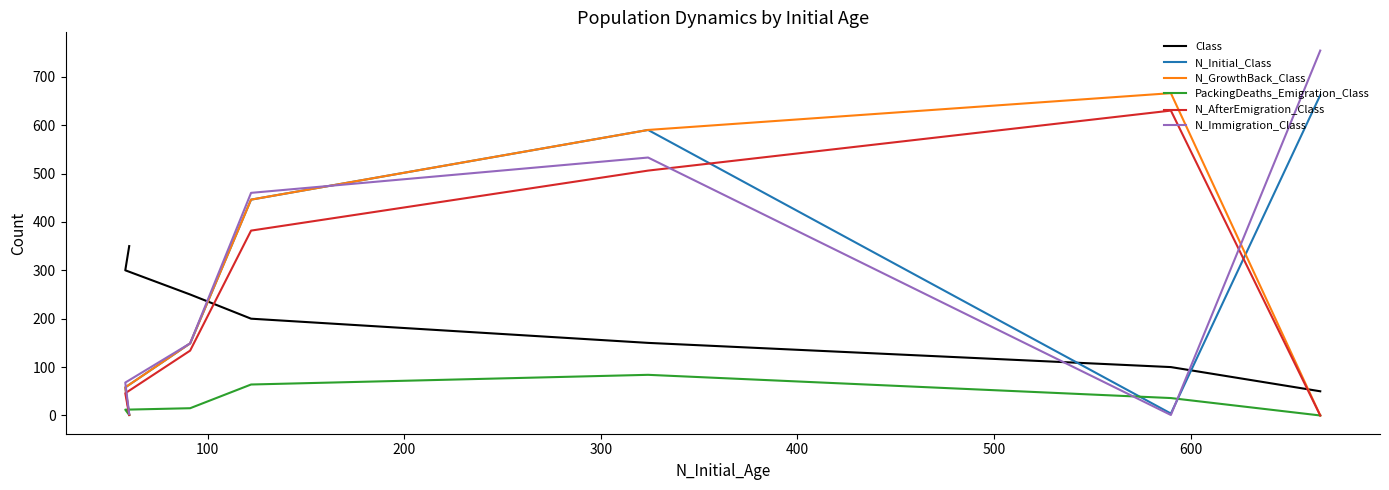

How many positive values does the N_GrowthBack_Class series have?

6